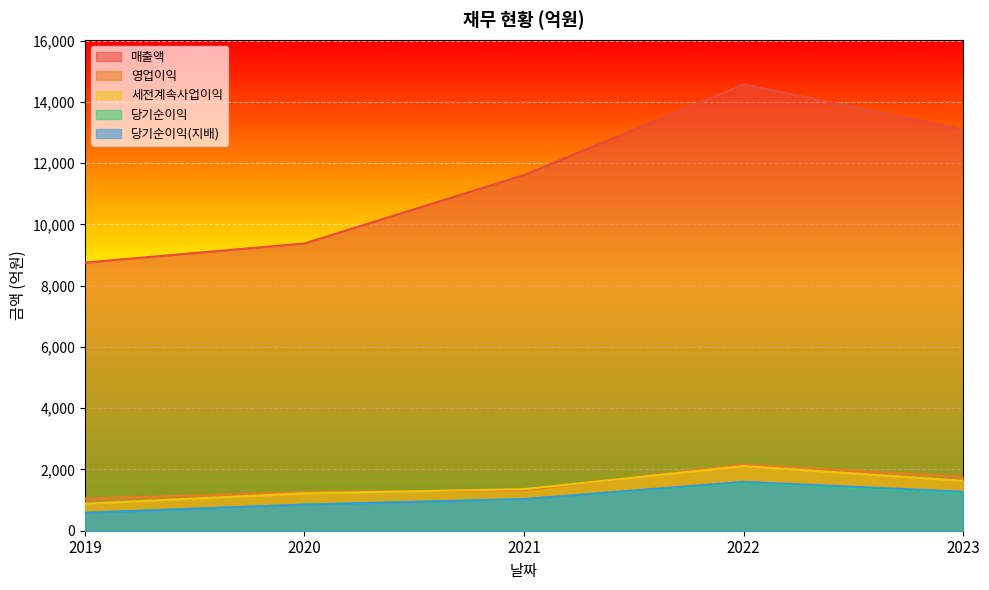

What are all the series names shown in the legend?

매출액, 영업이익, 세전계속사업이익, 당기순이익, 당기순이익(지배)